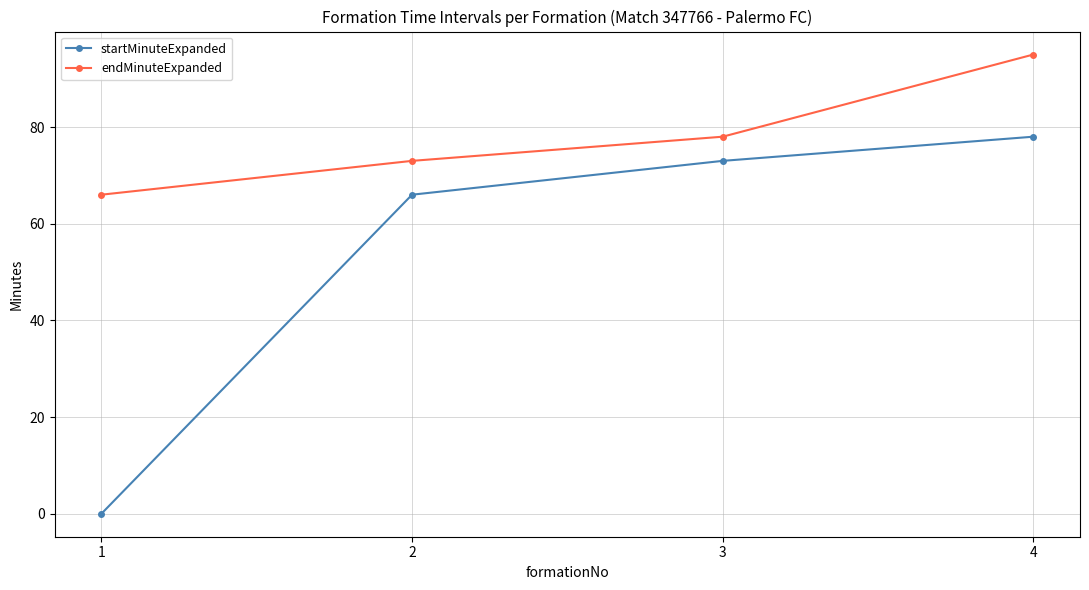

Reading left to right, what are all the values shown in this chart?

startMinuteExpanded: 0	66	73	78
endMinuteExpanded: 66	73	78	95